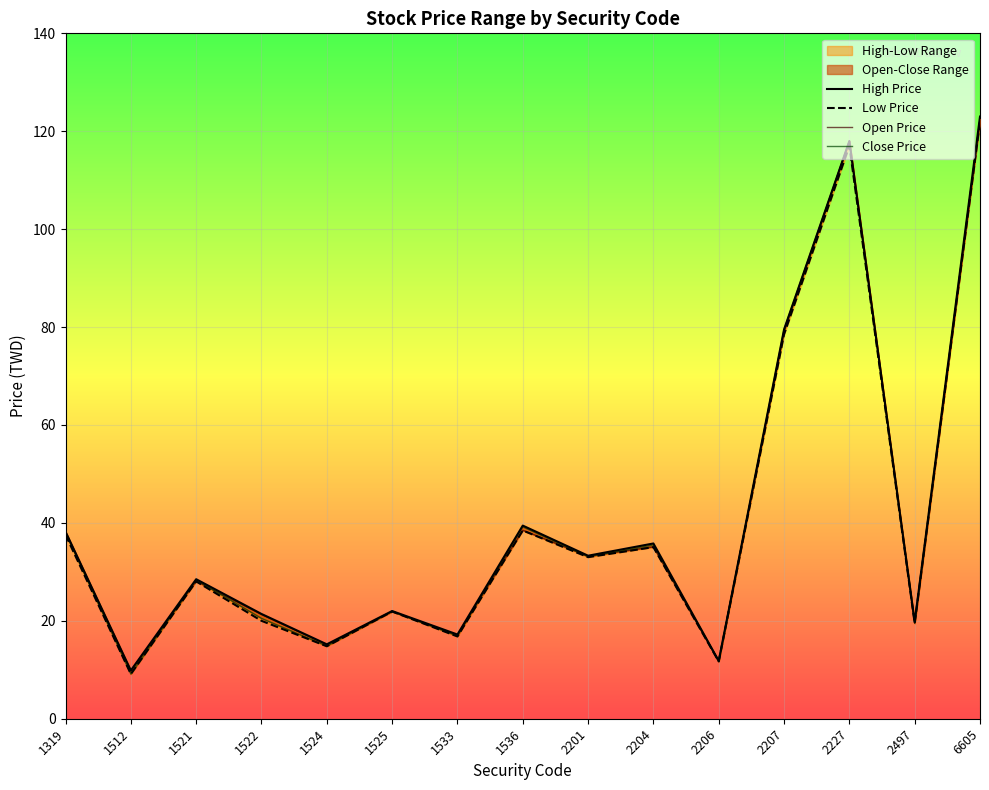

Reading right to left, what are all the values shown in this chart?

High Price: 123.0	19.8	118.0	79.5	11.8	35.8	33.3	39.5	17.2	22.0	15.2	21.4	28.5	9.9	38.2
Low Price: 122.0	19.5	117.0	78.5	11.7	35.0	33.0	38.5	16.8	21.9	14.8	20.0	28.1	9.1	37.5
Open Price: 122.0	19.5	118.0	79.5	11.7	35.1	33.2	38.5	17.1	21.9	15.1	21.3	28.1	9.8	38.2
Close Price: 122.5	19.6	118.0	79.1	11.8	35.5	33.1	39.2	16.9	21.9	14.8	20.5	28.4	9.1	37.9